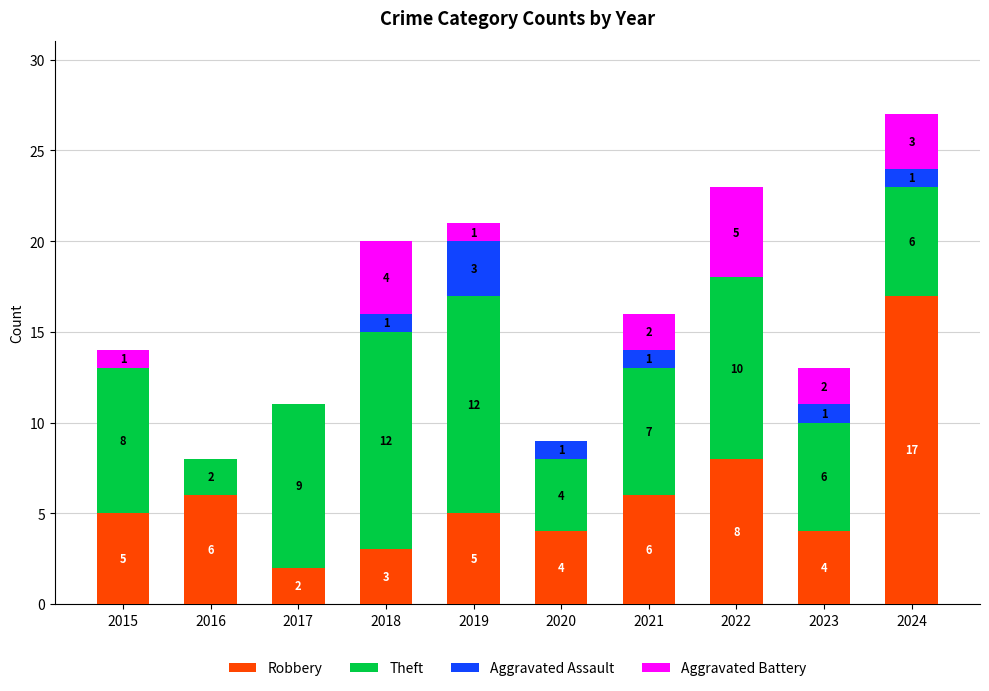

Reading right to left, what are the values for Robbery?

2024=17	2023=4	2022=8	2021=6	2020=4	2019=5	2018=3	2017=2	2016=6	2015=5